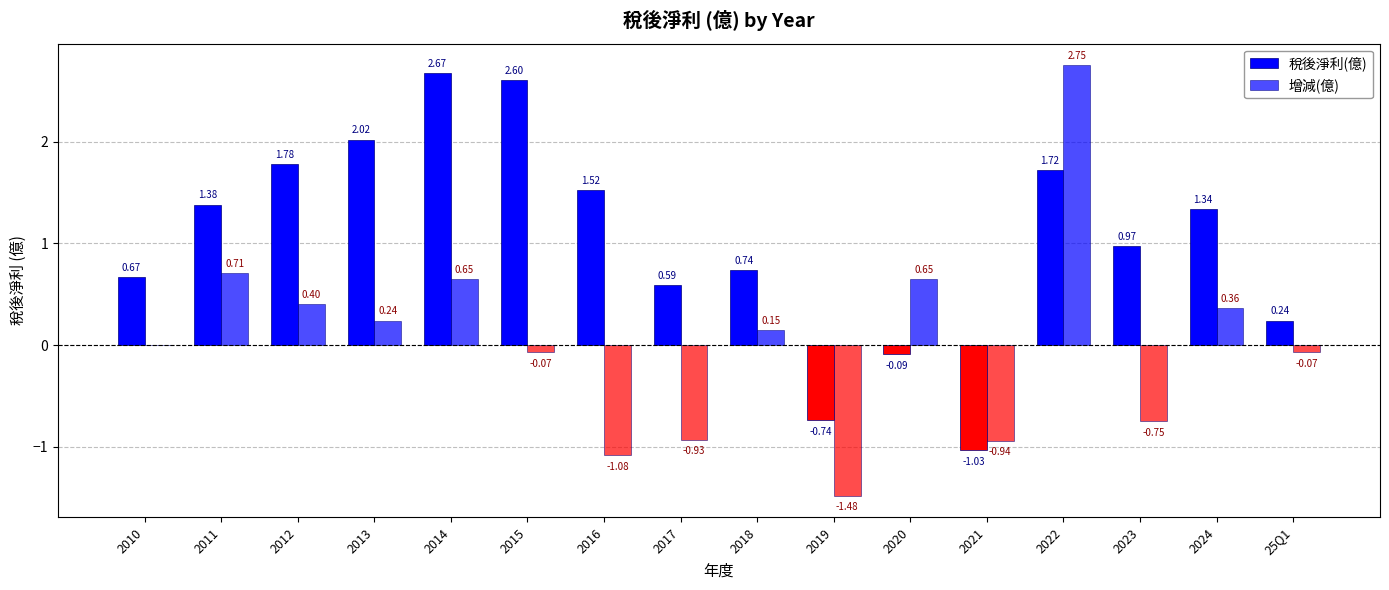

The value of 增減(億) at 2017 is -0.9. True or false?

True